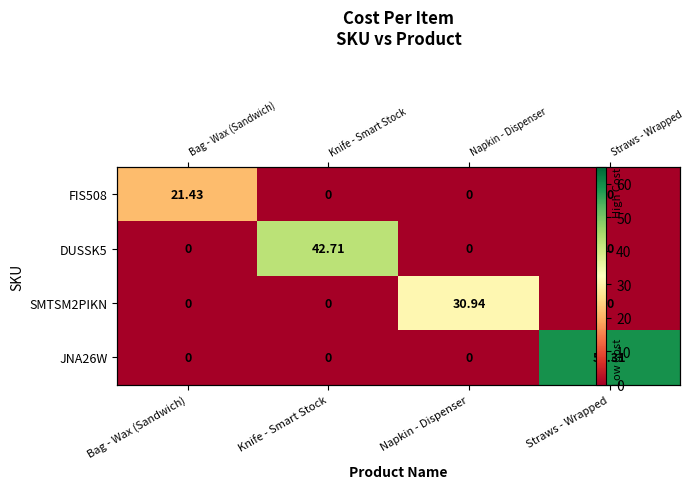

List the series in order of their peak value, lowest first.

FIS508, SMTSM2PIKN, DUSSK5, JNA26W